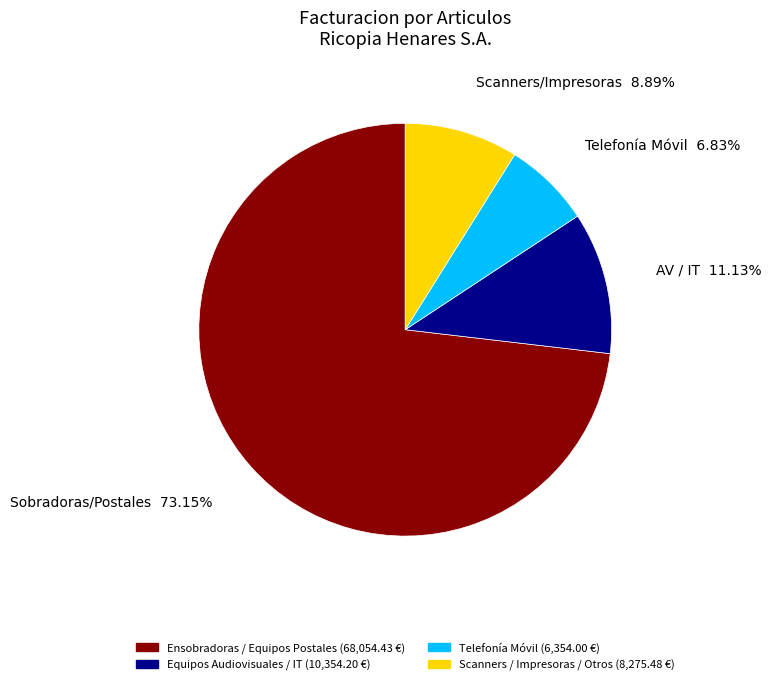

Is there a majority slice in this chart?

Yes